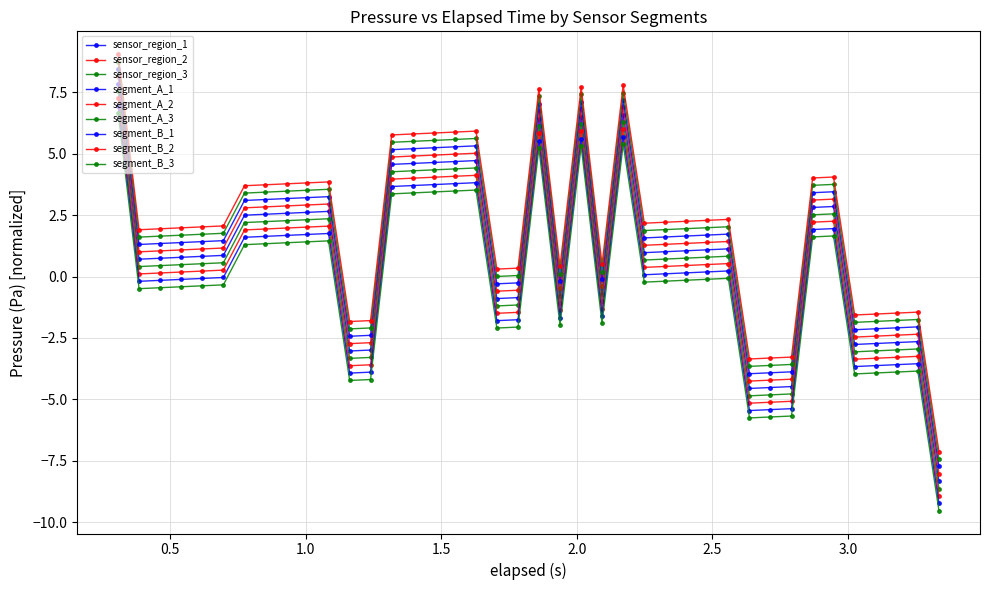

How many values in sensor_region_2 are below zero?

14